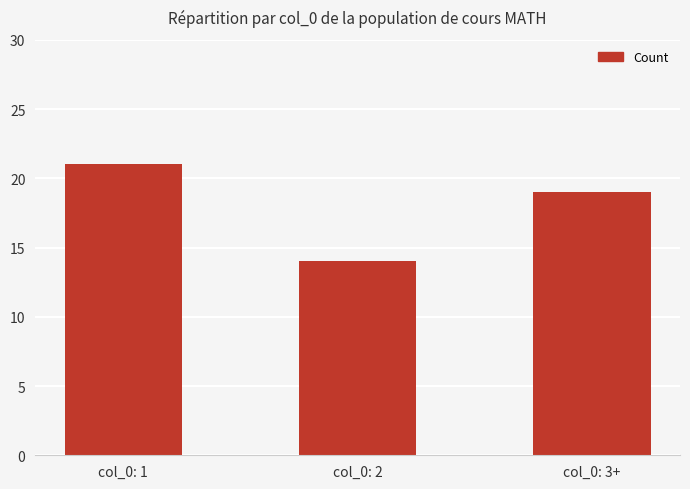

Reading right to left, what are all the values shown in this chart?

col_0: 3+=19	col_0: 2=14	col_0: 1=21